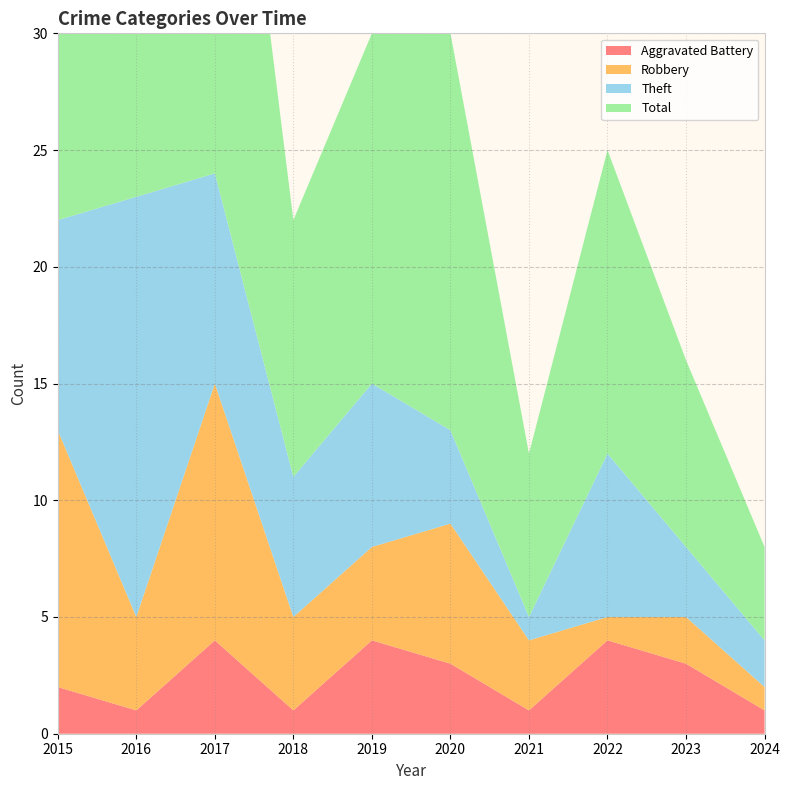

Reading right to left, list all the values displayed in this chart.

Aggravated Battery: 2024=1	2023=3	2022=4	2021=1	2020=3	2019=4	2018=1	2017=4	2016=1	2015=2
Robbery: 2024=1	2023=2	2022=1	2021=3	2020=6	2019=4	2018=4	2017=11	2016=4	2015=11
Theft: 2024=2	2023=3	2022=7	2021=1	2020=4	2019=7	2018=6	2017=9	2016=18	2015=9
Total: 2024=4	2023=8	2022=13	2021=7	2020=17	2019=15	2018=11	2017=25	2016=23	2015=23